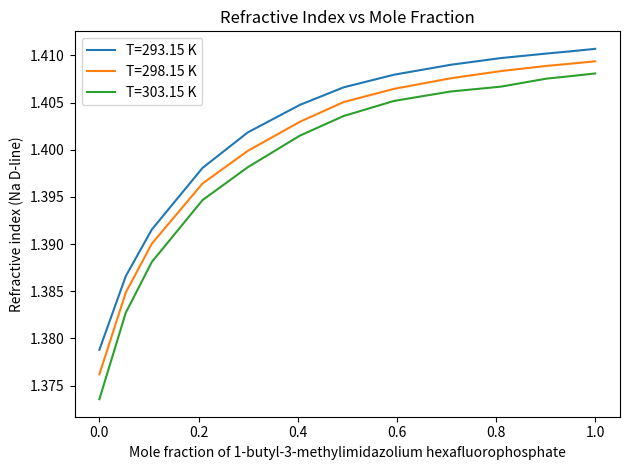

Rank the series by their average value, from highest to lowest.

T=293.15 K, T=298.15 K, T=303.15 K